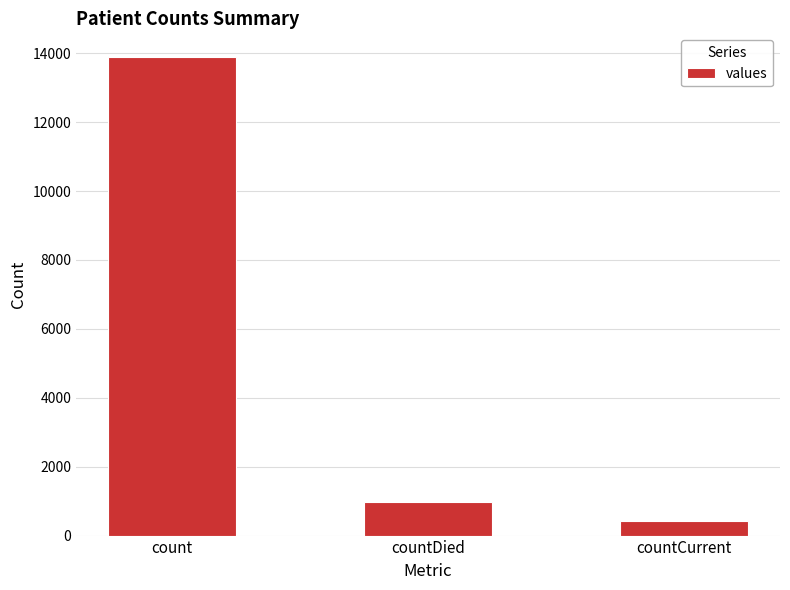

What is the difference between the values at countCurrent and count?

13475